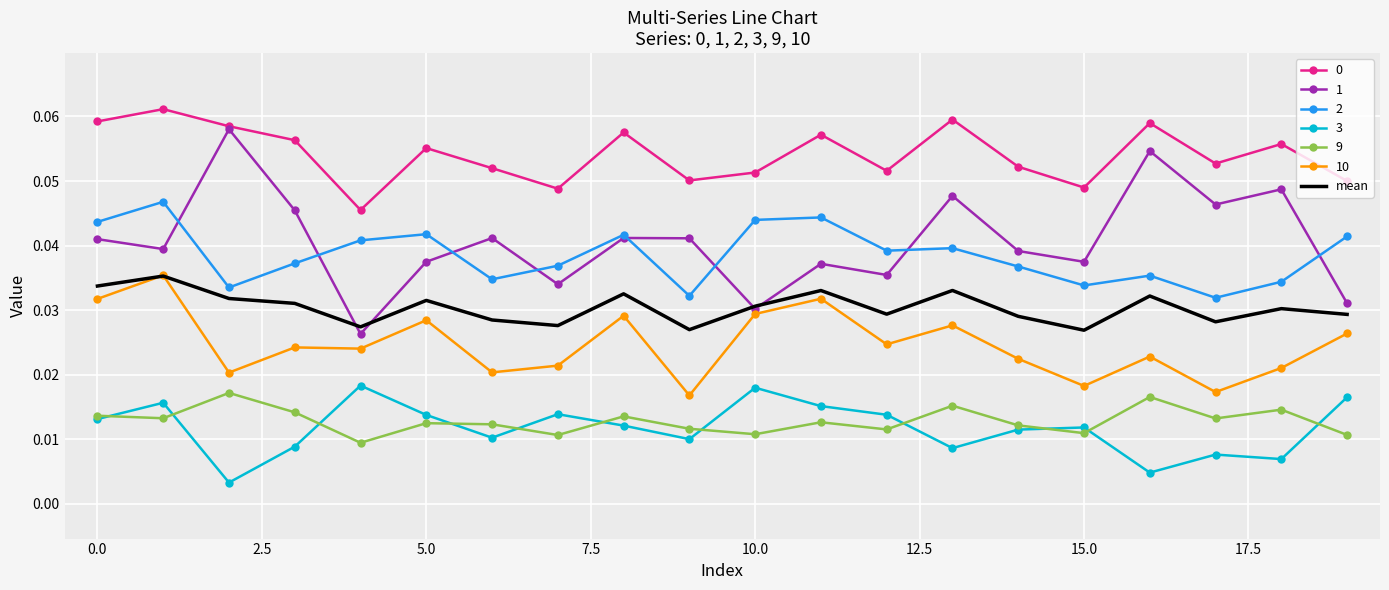

True or false: 1 and 9 intersect in this chart.

False